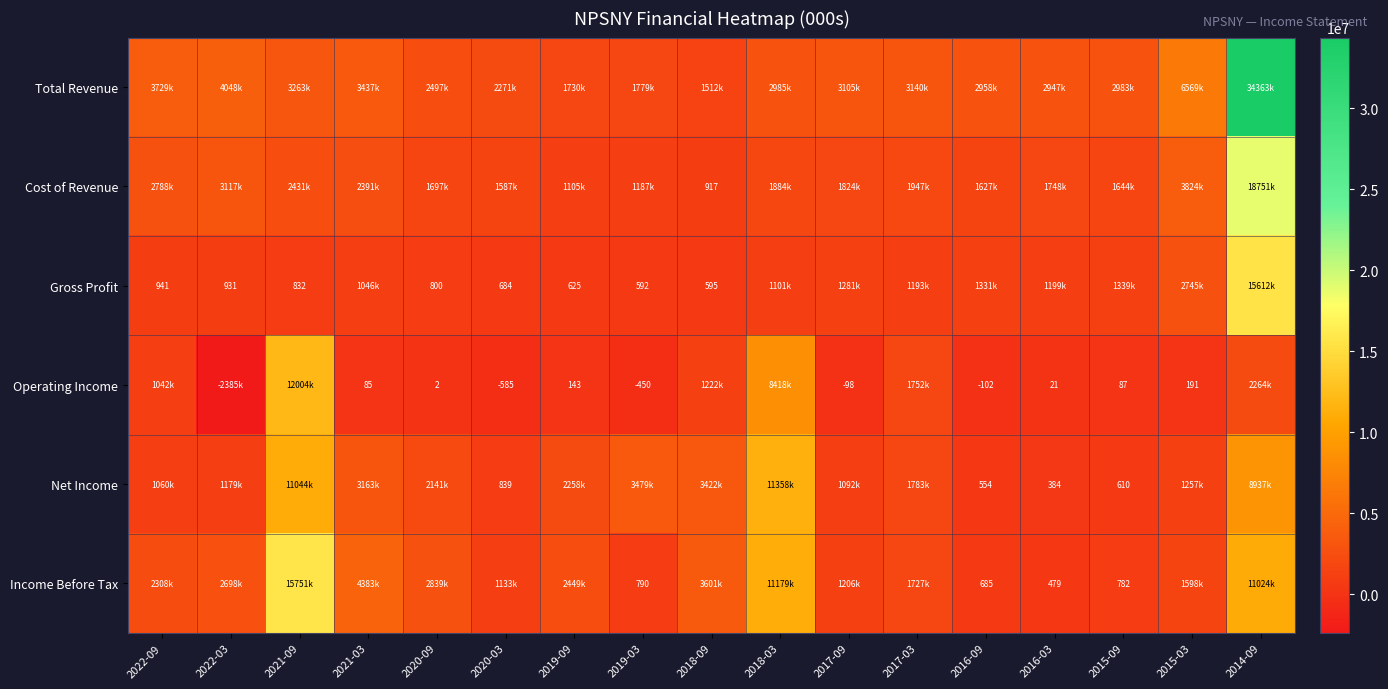

What is the total value across all series at 2016-03?

6778000